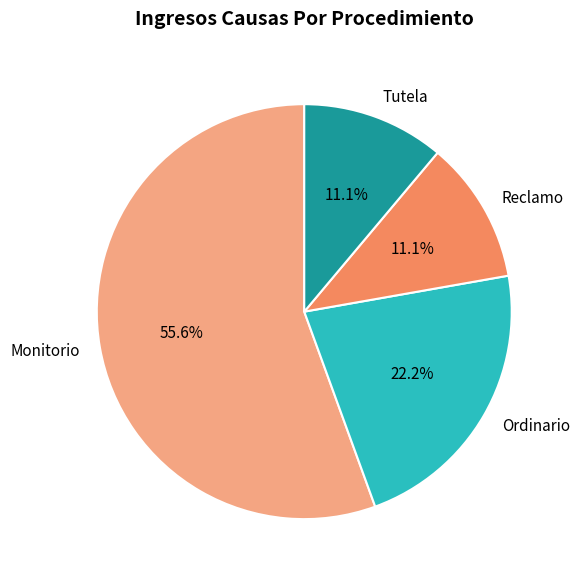

What is the largest slice in the pie chart?

Monitorio